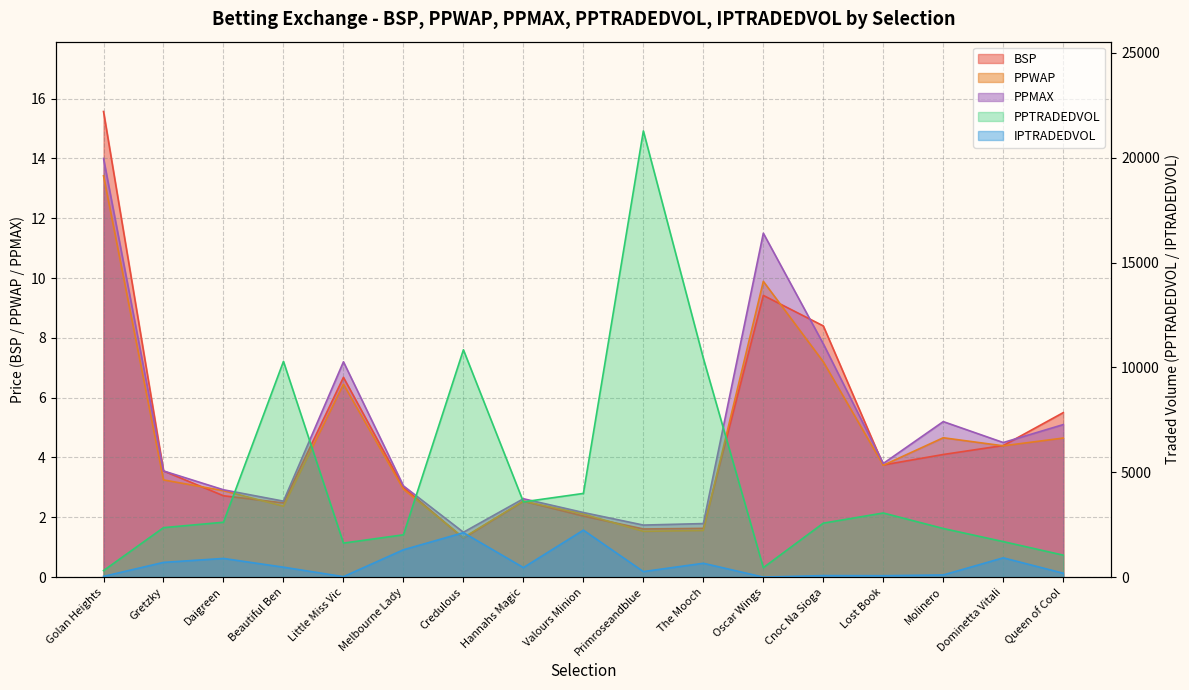

Reading right to left, transcribe all the data shown in this chart.

BSP: Queen of Cool=5.5	Dominetta Vitali=4.4	Molinero=4.1	Lost Book=3.8	Cnoc Na Sioga=8.4	Oscar Wings=9.4	The Mooch=1.6	Primroseandblue=1.6	Valours Minion=2.0	Hannahs Magic=2.5	Credulous=1.3	Melbourne Lady=3.0	Little Miss Vic=6.7	Beautiful Ben=2.5	Daigreen=2.7	Gretzky=3.5	Golan Heights=15.6
PPWAP: Queen of Cool=4.7	Dominetta Vitali=4.4	Molinero=4.7	Lost Book=3.7	Cnoc Na Sioga=7.2	Oscar Wings=9.9	The Mooch=1.6	Primroseandblue=1.5	Valours Minion=2.1	Hannahs Magic=2.5	Credulous=1.3	Melbourne Lady=2.9	Little Miss Vic=6.5	Beautiful Ben=2.4	Daigreen=2.9	Gretzky=3.2	Golan Heights=13.4
PPTRADEDVOL: Queen of Cool=1047.1	Dominetta Vitali=1692.6	Molinero=2317.5	Lost Book=3056.8	Cnoc Na Sioga=2572.4	Oscar Wings=451.0	The Mooch=10433.2	Primroseandblue=21275.3	Valours Minion=3989.6	Hannahs Magic=3587.7	Credulous=10838.6	Melbourne Lady=2016.6	Little Miss Vic=1621.9	Beautiful Ben=10285.5	Daigreen=2616.0	Gretzky=2357.9	Golan Heights=308.9
IPTRADEDVOL: Queen of Cool=185.0	Dominetta Vitali=918.9	Molinero=102.0	Lost Book=66.1	Cnoc Na Sioga=71.4	Oscar Wings=0.0	The Mooch=659.5	Primroseandblue=262.6	Valours Minion=2239.0	Hannahs Magic=453.9	Credulous=2117.5	Melbourne Lady=1303.4	Little Miss Vic=22.0	Beautiful Ben=472.6	Daigreen=890.0	Gretzky=701.6	Golan Heights=34.1
PPMAX: Queen of Cool=5.1	Dominetta Vitali=4.5	Molinero=5.2	Lost Book=3.8	Cnoc Na Sioga=7.8	Oscar Wings=11.5	The Mooch=1.8	Primroseandblue=1.7	Valours Minion=2.2	Hannahs Magic=2.6	Credulous=1.5	Melbourne Lady=3.0	Little Miss Vic=7.2	Beautiful Ben=2.5	Daigreen=2.9	Gretzky=3.5	Golan Heights=14.0